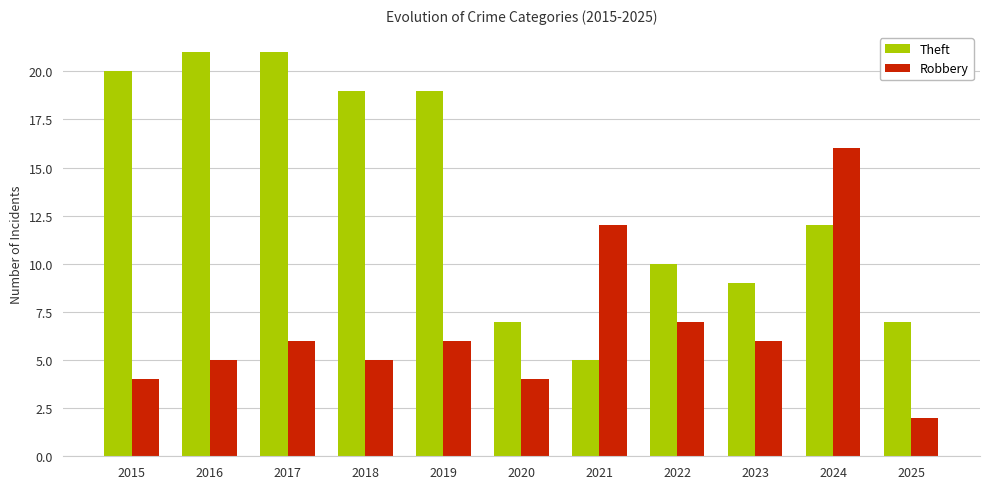

What is the difference between the maximum and minimum values in the Robbery series?

14